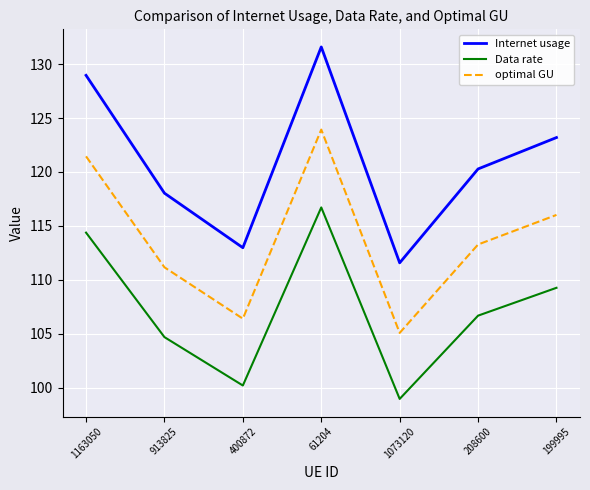

Reading left to right, transcribe all the data shown in this chart.

Internet usage: 129.0	118.0	113.0	131.6	111.6	120.3	123.2
Data rate: 114.4	104.7	100.2	116.7	99.0	106.7	109.3
optimal GU: 121.4	111.2	106.4	123.9	105.1	113.3	116.0